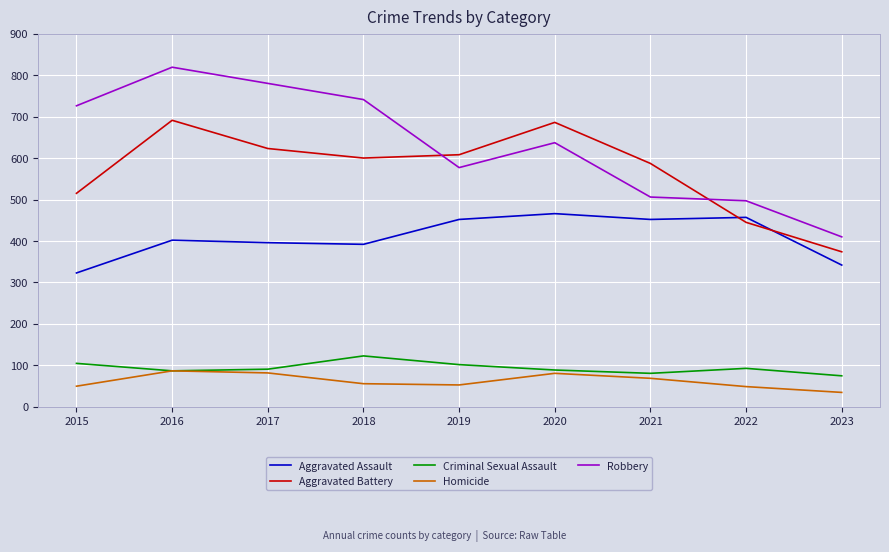

Which series ends up on top after the final intersection of Aggravated Battery and Aggravated Assault?

Aggravated Battery